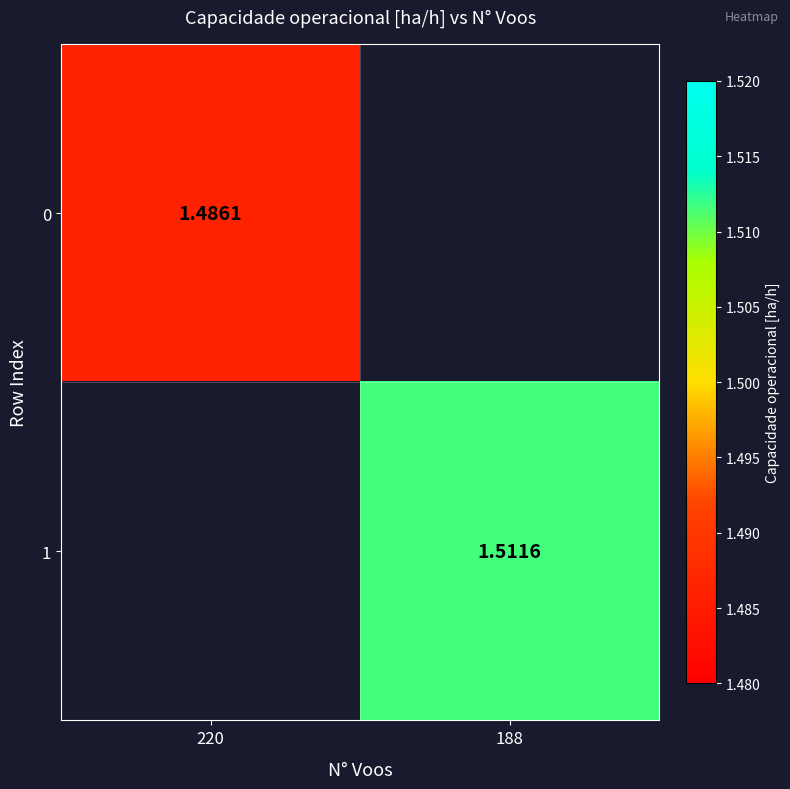

What is the greatest value displayed?

1.5